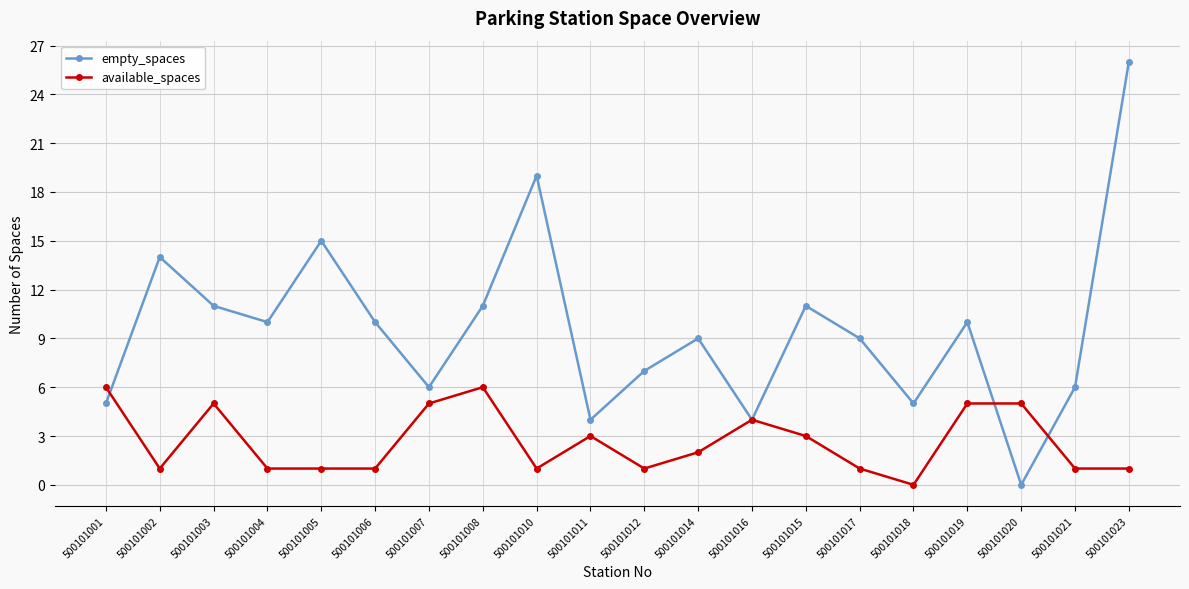

How many available_spaces values are between 1 and 5?

17